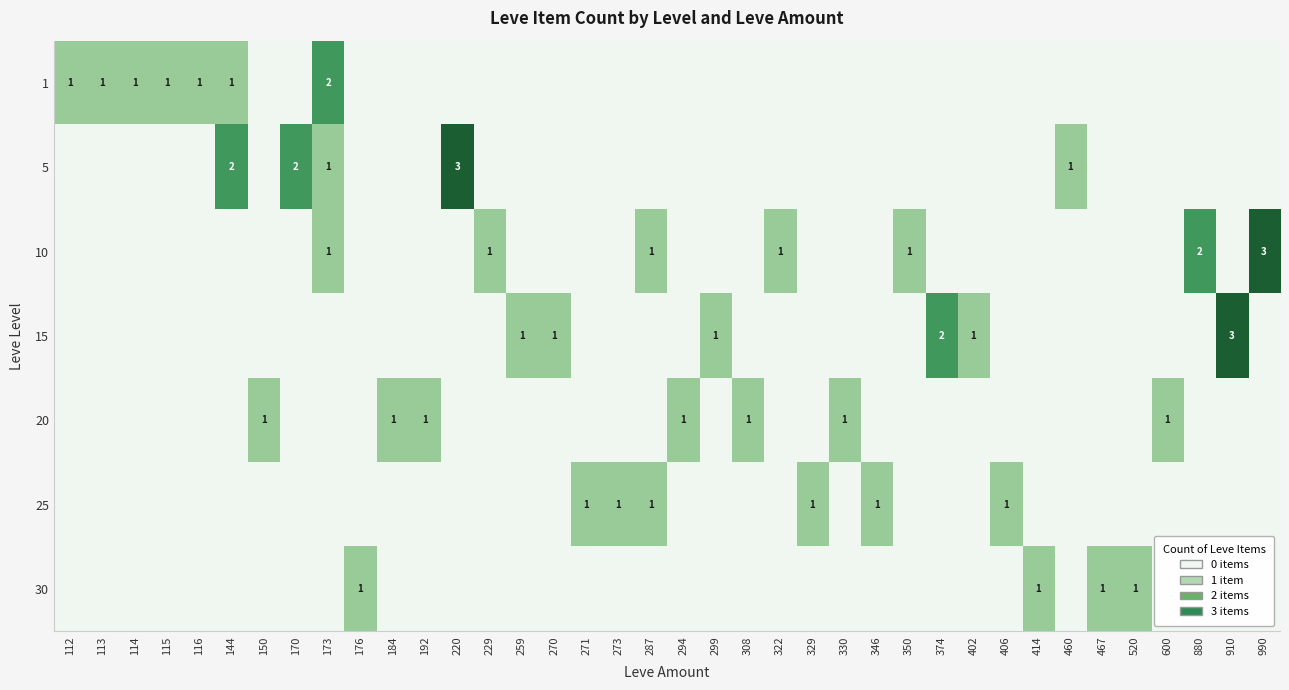

The 10 series shows 1 at 322. True or false?

True